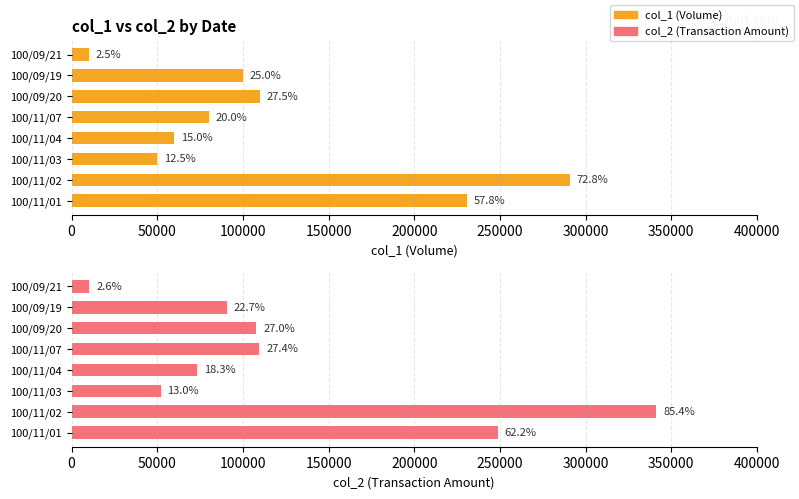

What is the average value of the col_2 (Transaction Amount) series?

129254